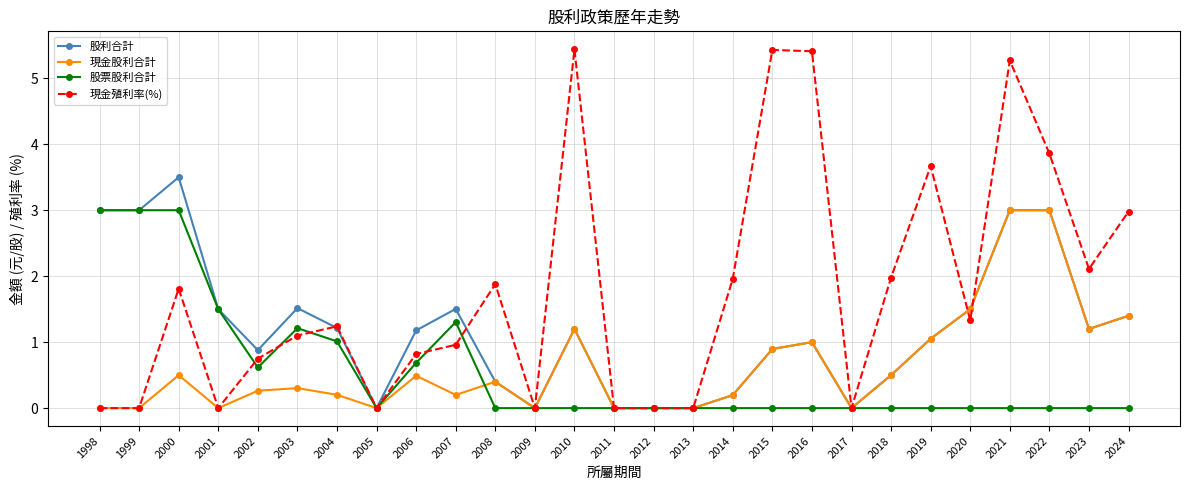

What is the value of the 股利合計 point at the 2nd from the left?

3.0